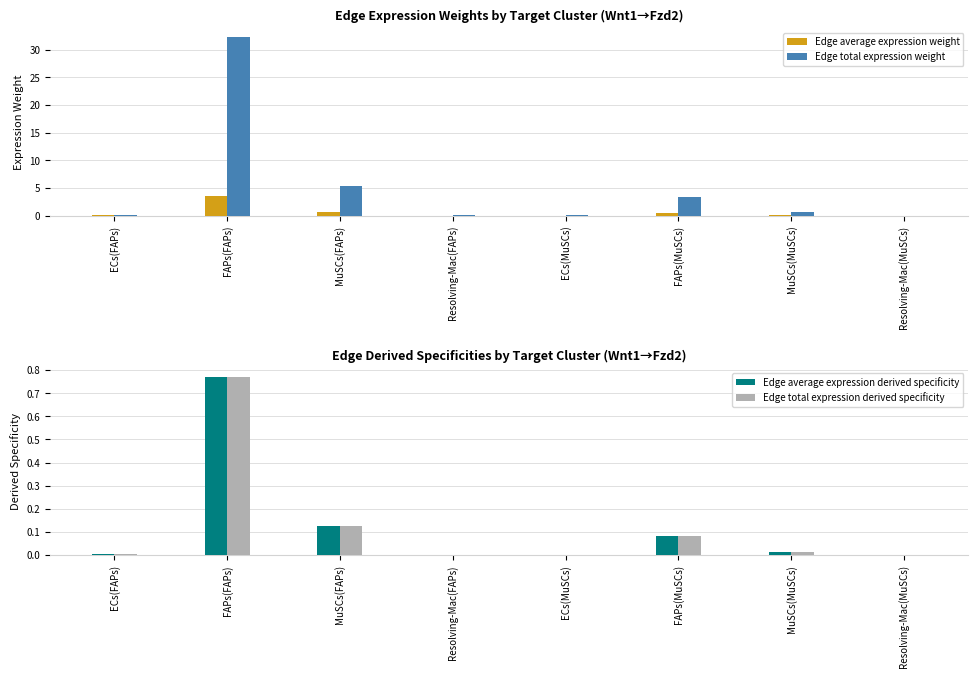

Where is Edge average expression weight nearest to the value 1?

MuSCs(FAPs)